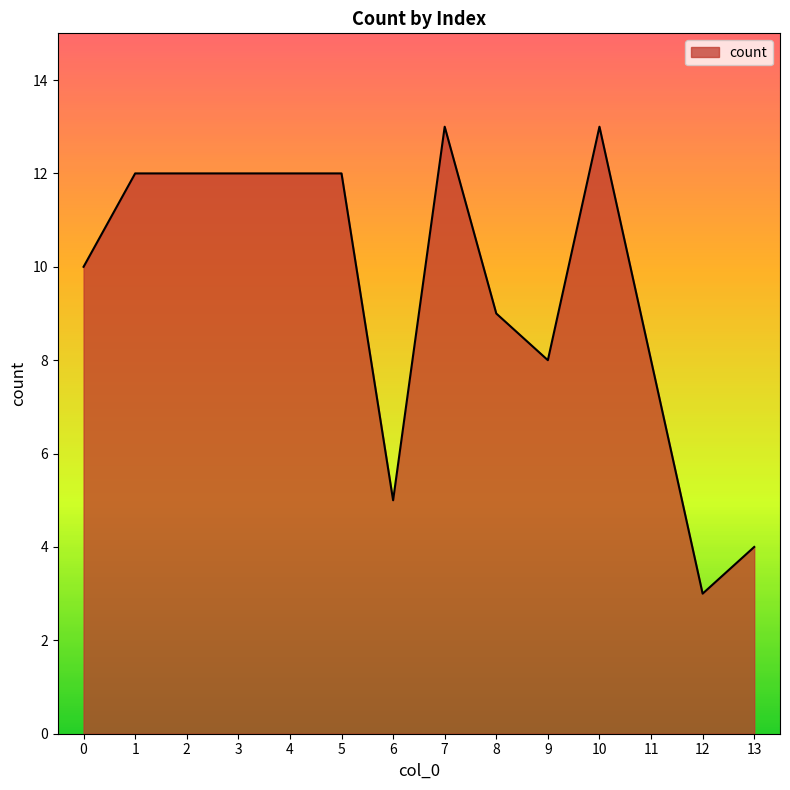

What is the difference between the maximum and minimum values?

10